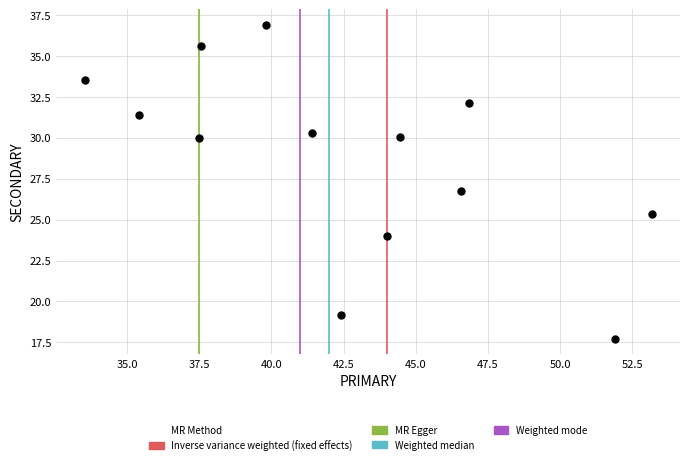

What is the range of X values (max minus min)?

19.6